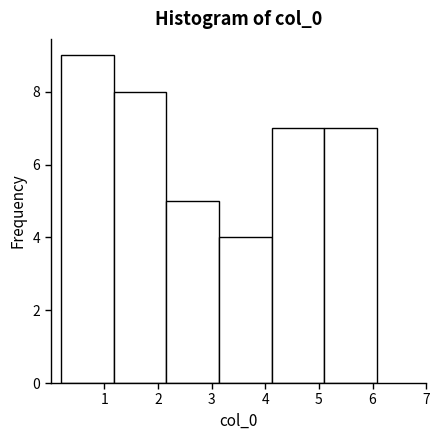

Which range on the x-axis has the tallest bar?

0.2 to 1.2